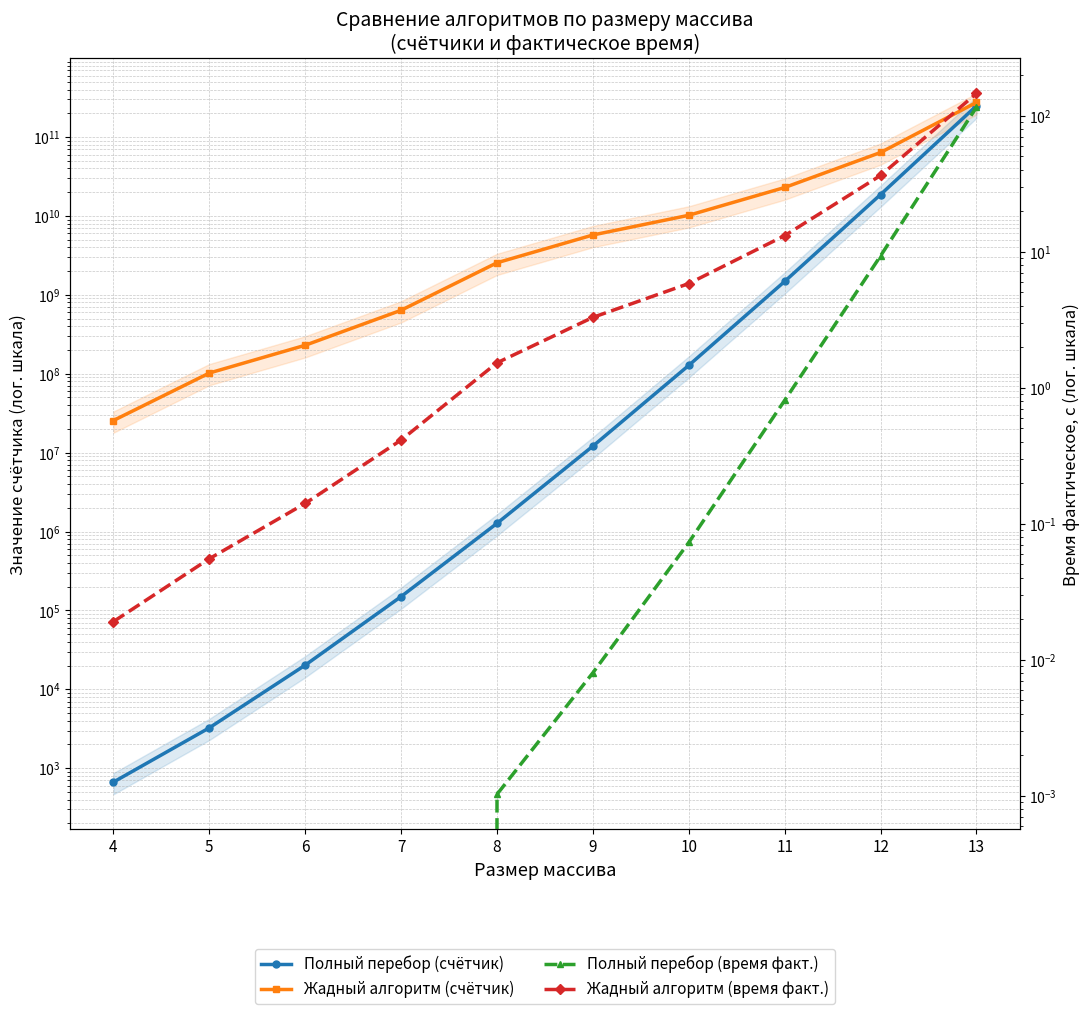

Reading left to right, extract all data points from this chart.

Полный перебор (счётчик): 4=667.0	5=3250.0	6=20257.0	7=149872.0	8=1270207.0	9=12096142.0	10=127733917.0	11=1480550572.0	12=18681062587.0	13=248828851402.0
Жадный алгоритм (счётчик): 4=25543038.0	5=102087548.0	6=229631988.0	7=637721678.0	8=2550441978.0	9=5738166078.0	10=10200885028.0	11=22951327338.0	12=63752209738.0	13=275004424058.0
Полный перебор (время факт.): 4=0.0	5=0.0	6=0.0	7=0.0	8=0.0	9=0.0	10=0.1	11=0.8	12=9.3	13=115.3
Жадный алгоритм (время факт.): 4=0.0	5=0.1	6=0.1	7=0.4	8=1.5	9=3.3	10=5.8	11=13.1	12=36.3	13=145.4